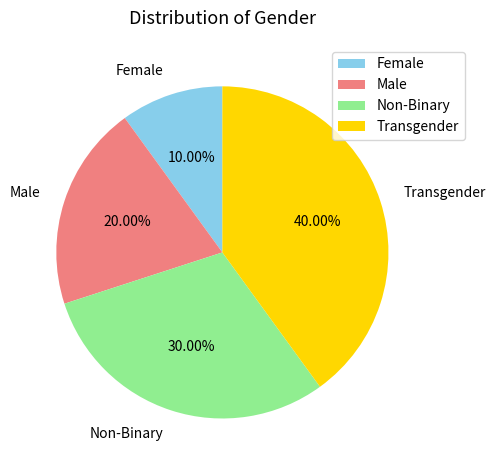

Between Female and Male, which is larger?

Male